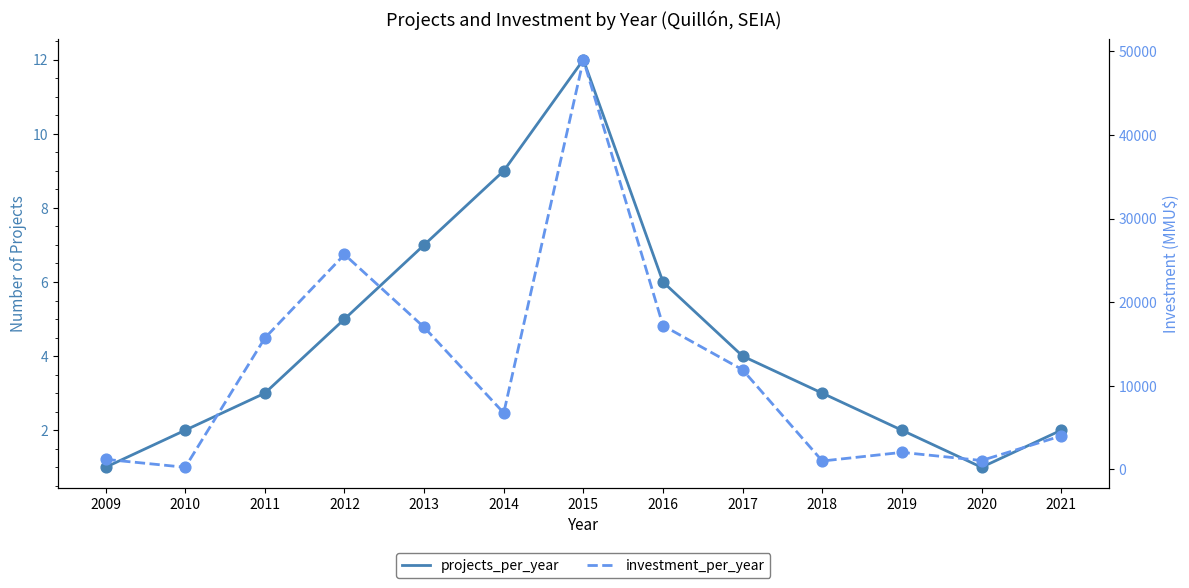

Which series contains the lowest Y value?

projects_per_year